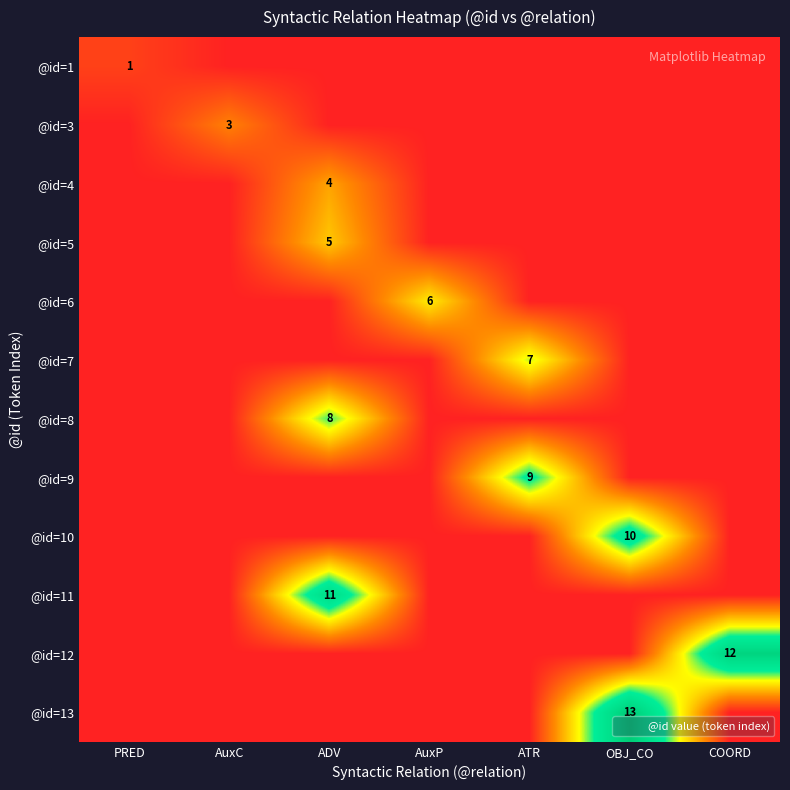

At which category is the sum across all series the highest?

ADV